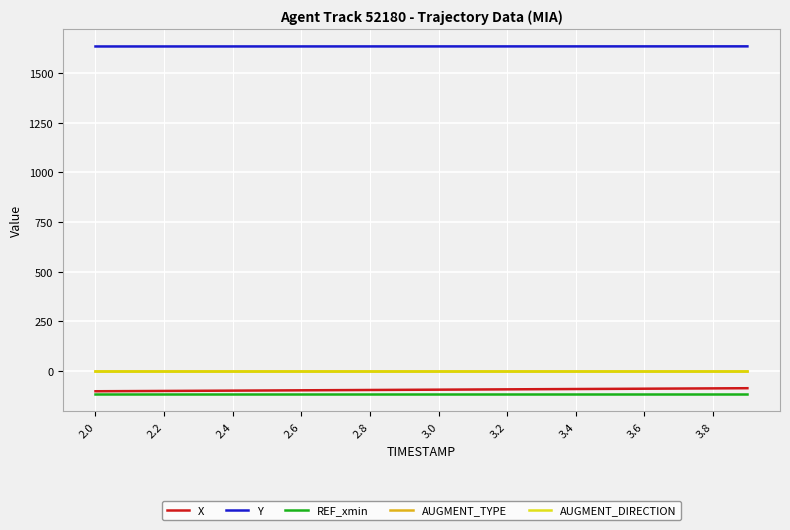

True or false: Y and AUGMENT_TYPE cross at least once.

False